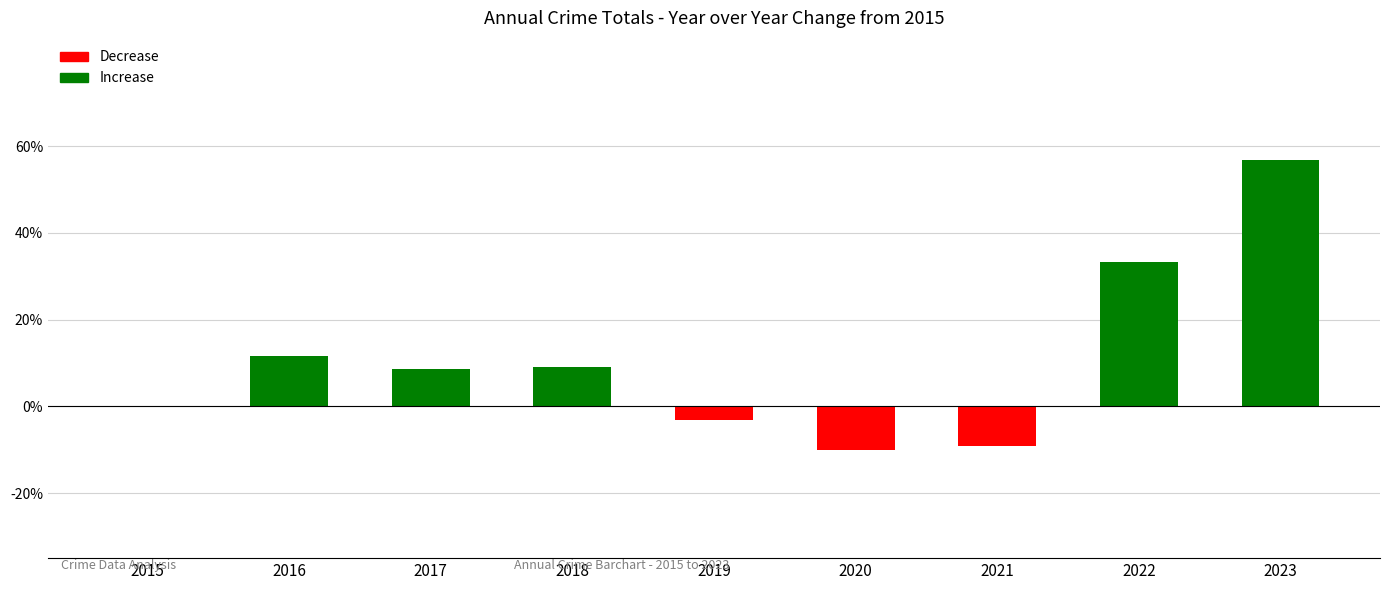

Read the value at 2018.

9.1